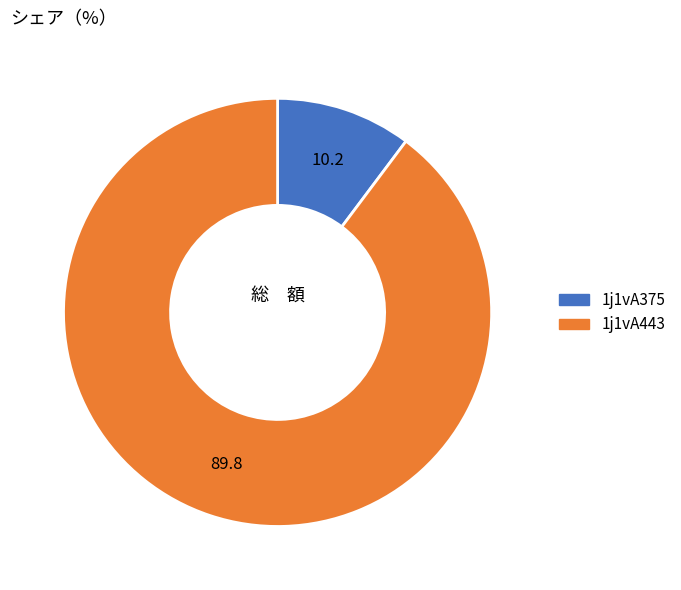

Combined, do 1j1vA375 and 1j1vA443 account for over 50%?

Yes